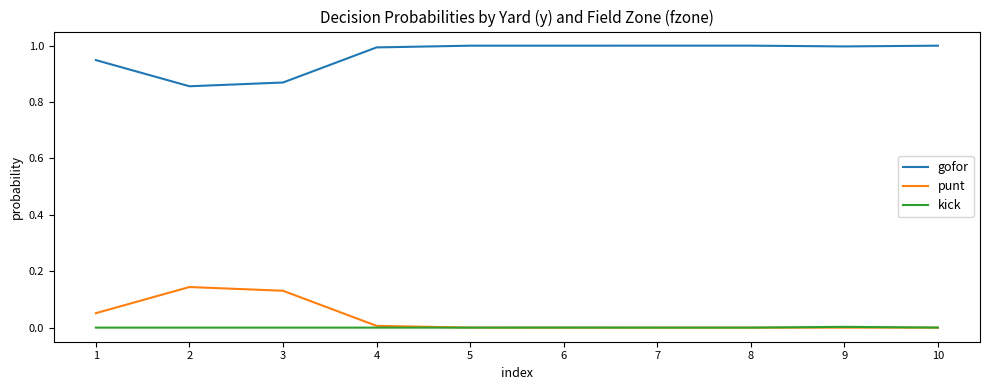

What is the maximum value shown in the chart?

1.0